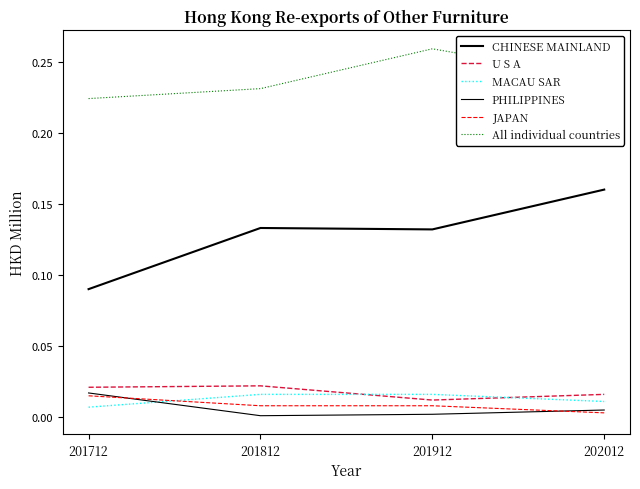

What is the difference between the highest and lowest values at 201712?

0.2